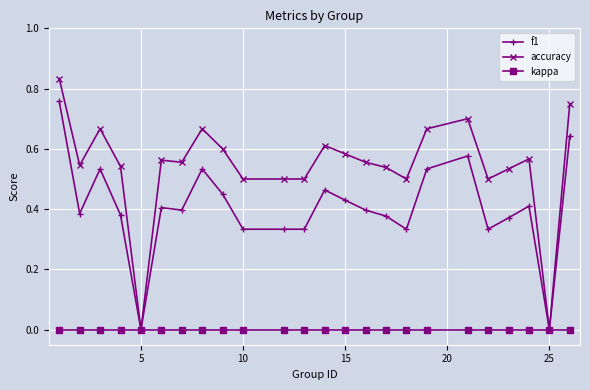

Rank the series by their maximum value, from highest to lowest.

accuracy, f1, kappa